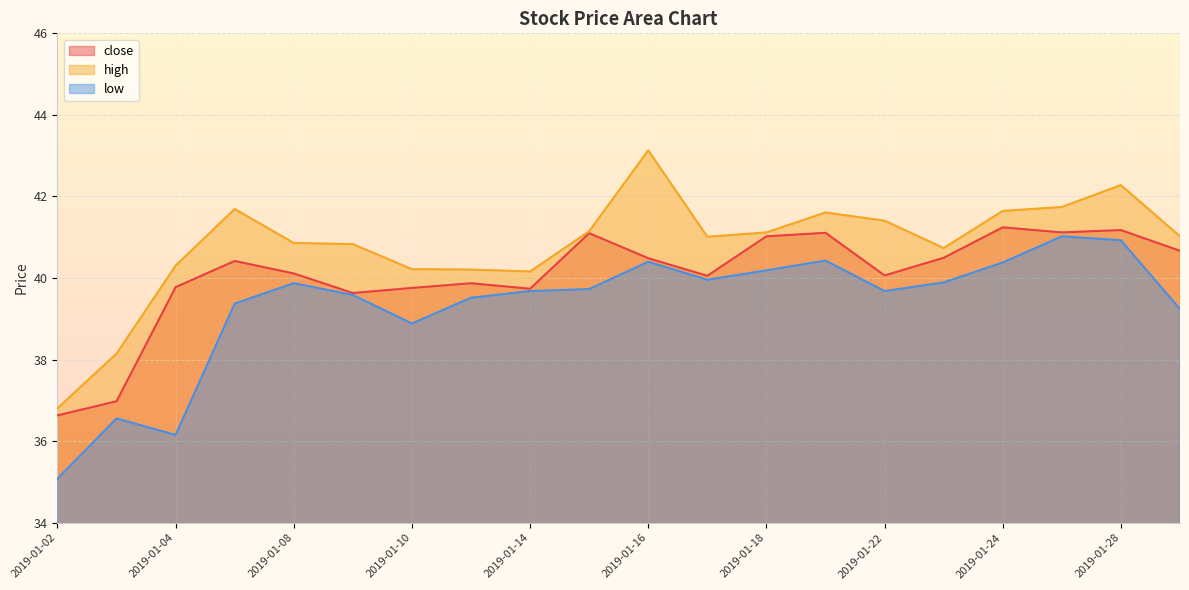

True or false: close and high intersect in this chart.

False